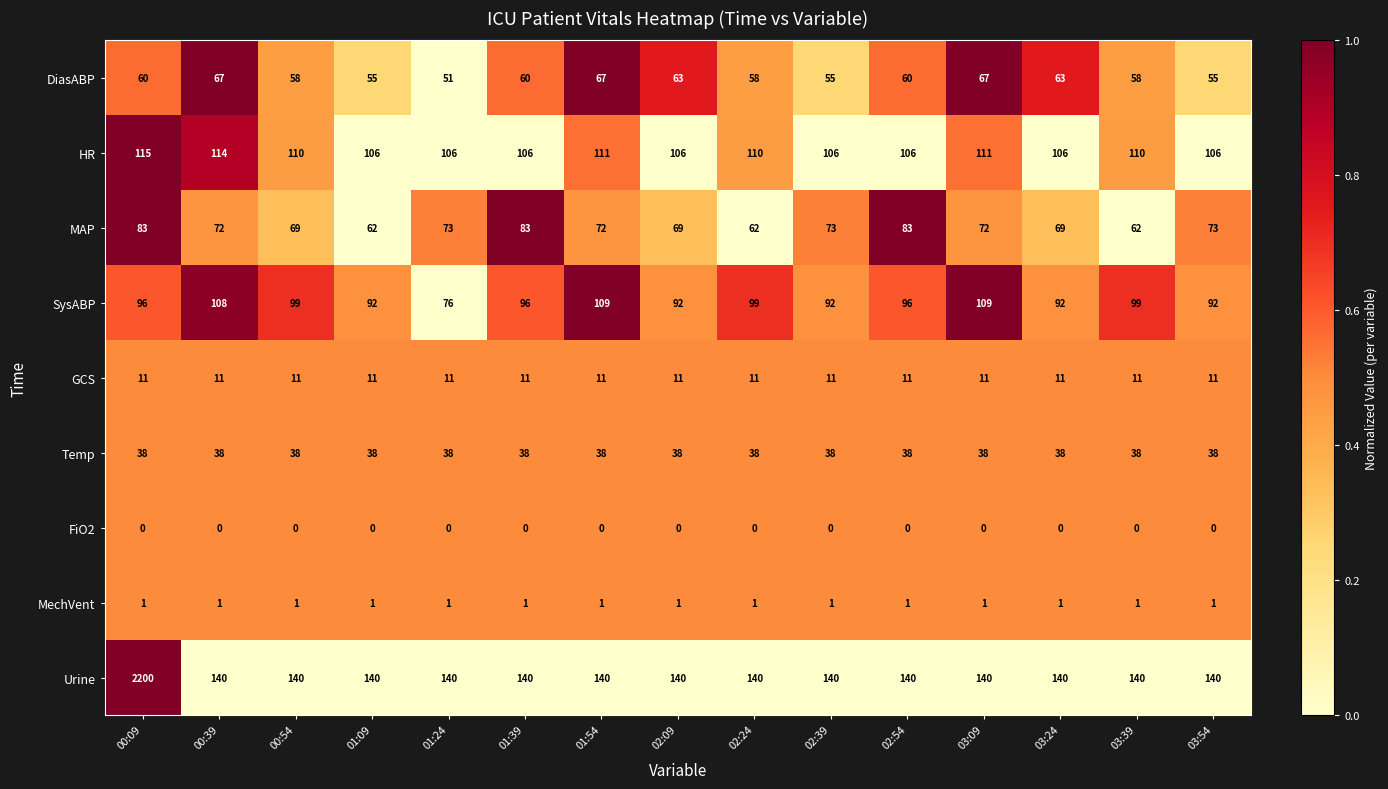

Read the Urine value at 02:09.

140